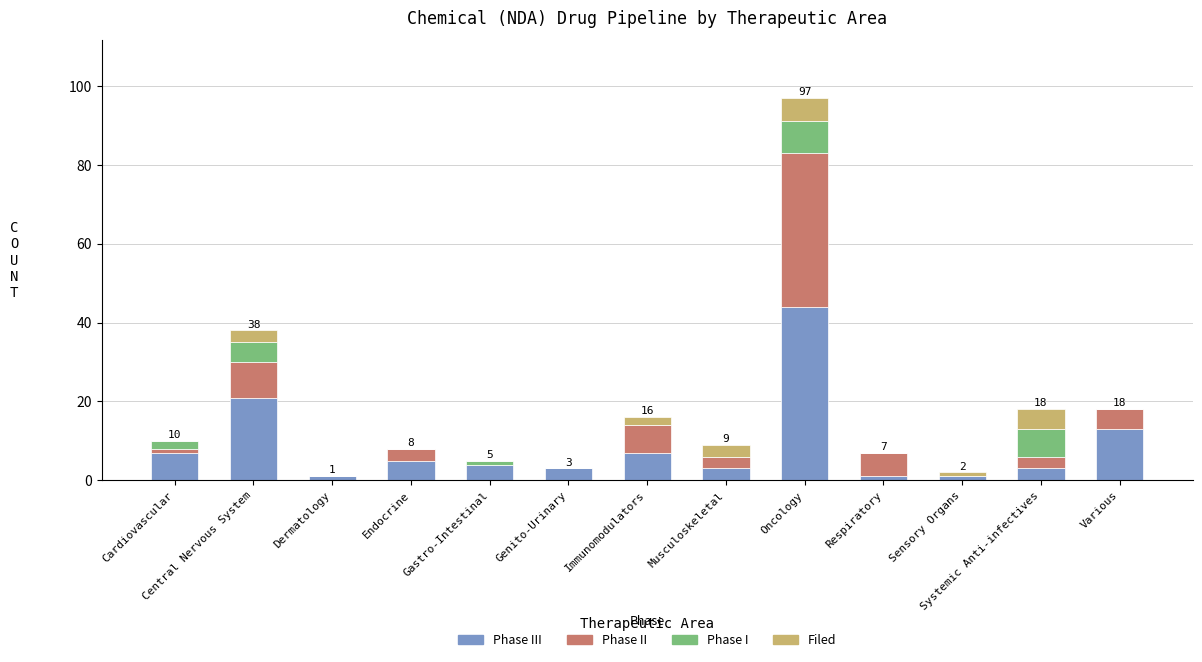

At which category is the sum across all series the highest?

Oncology